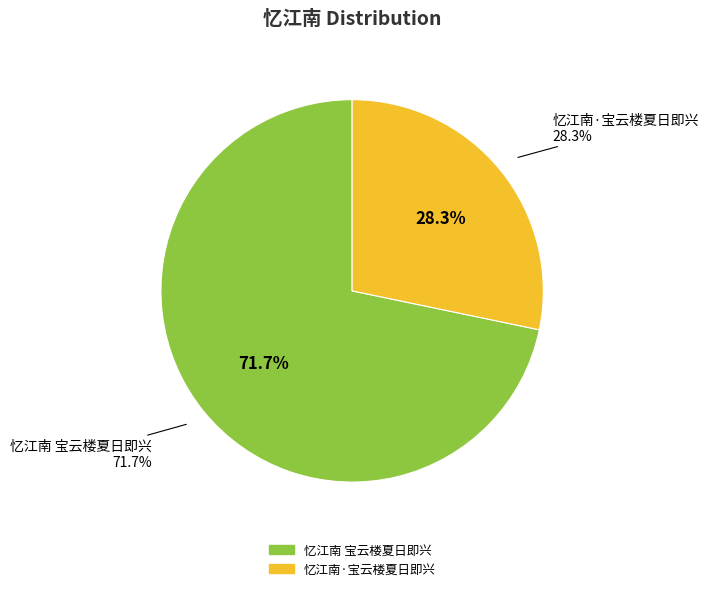

What portion of the pie excludes 忆江南·宝云楼夏日即兴?

71.7%